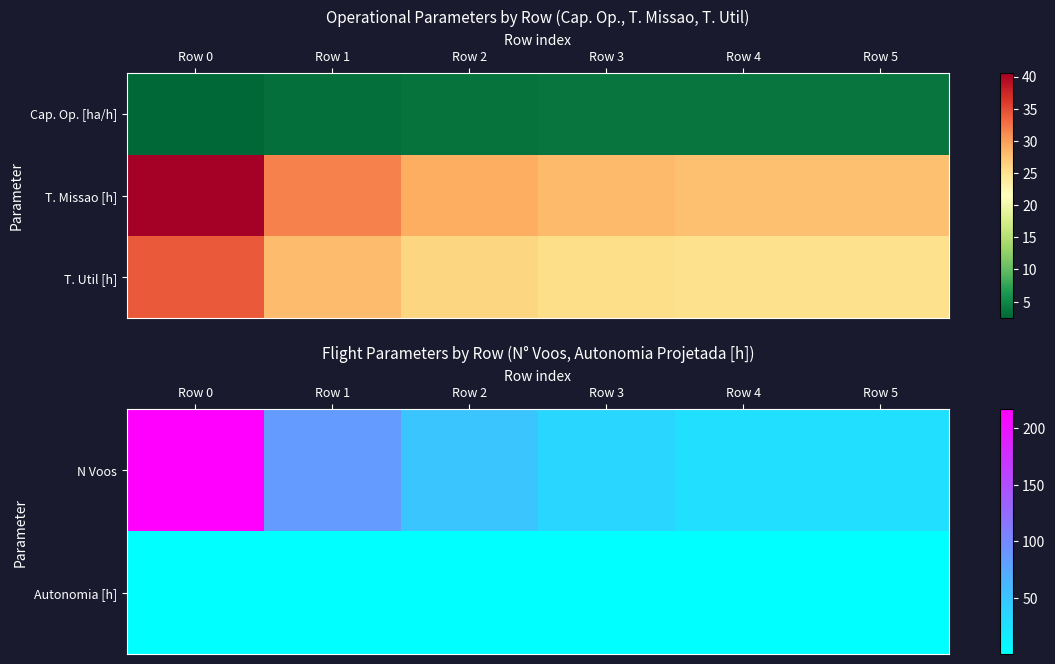

True or false: N Voos has a value of 28.0 at Row 4.

True